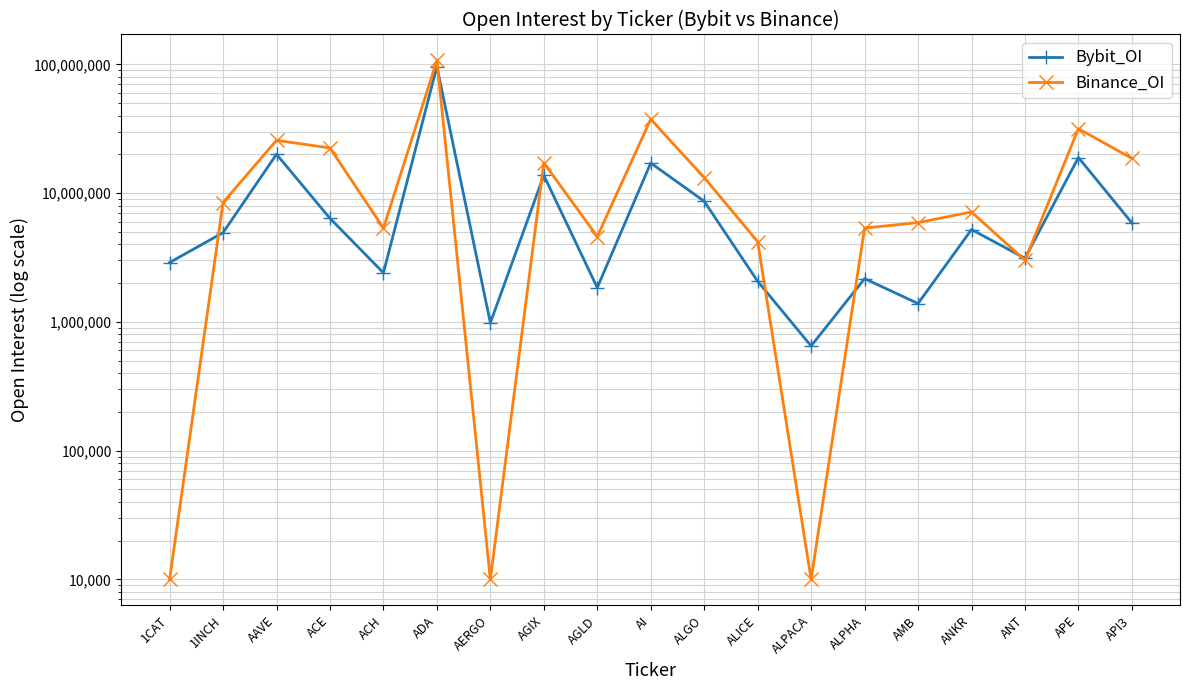

At which category does the chart reach its minimum across all series?

1CAT